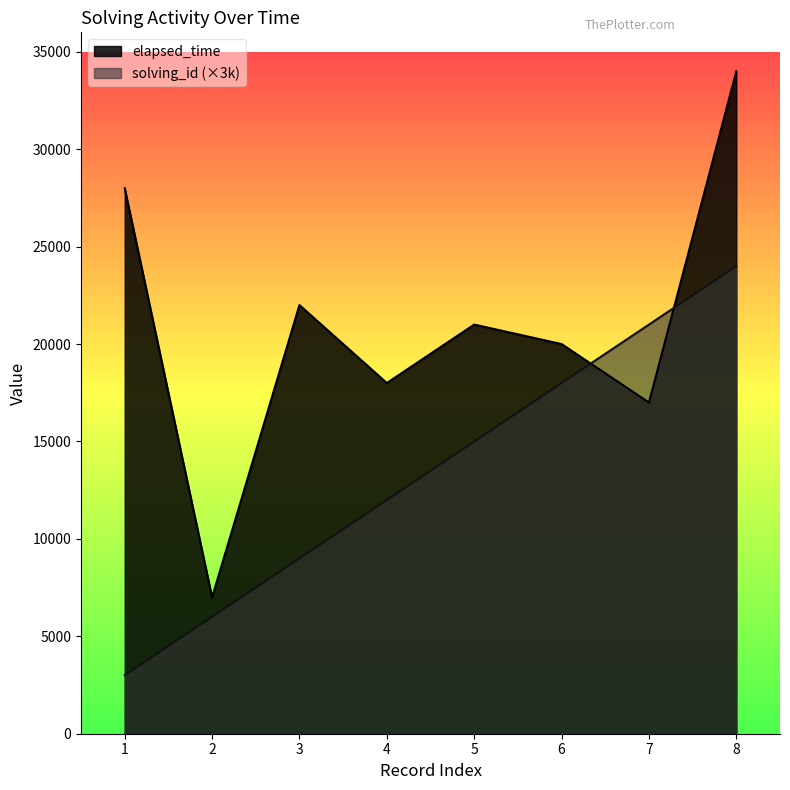

What are all the series names shown in the legend?

elapsed_time, solving_id (×3k)